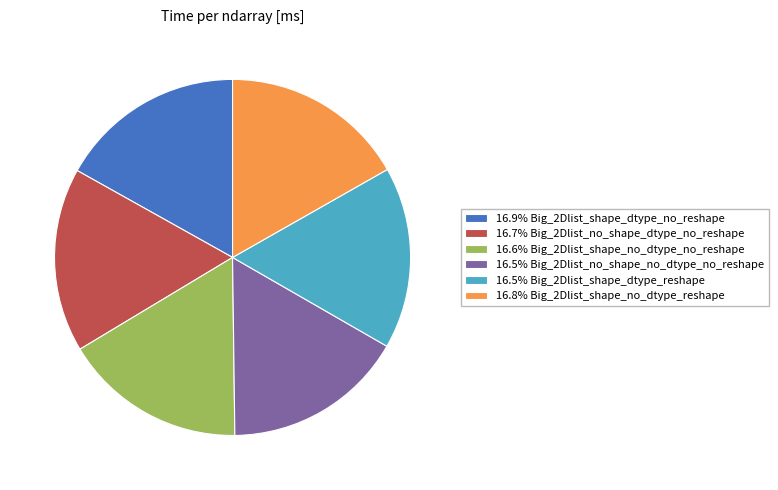

Do 16.5% Big_2Dlist_no_shape_no_dtype_no_reshape and 16.7% Big_2Dlist_no_shape_dtype_no_reshape together represent more than half of the pie?

No